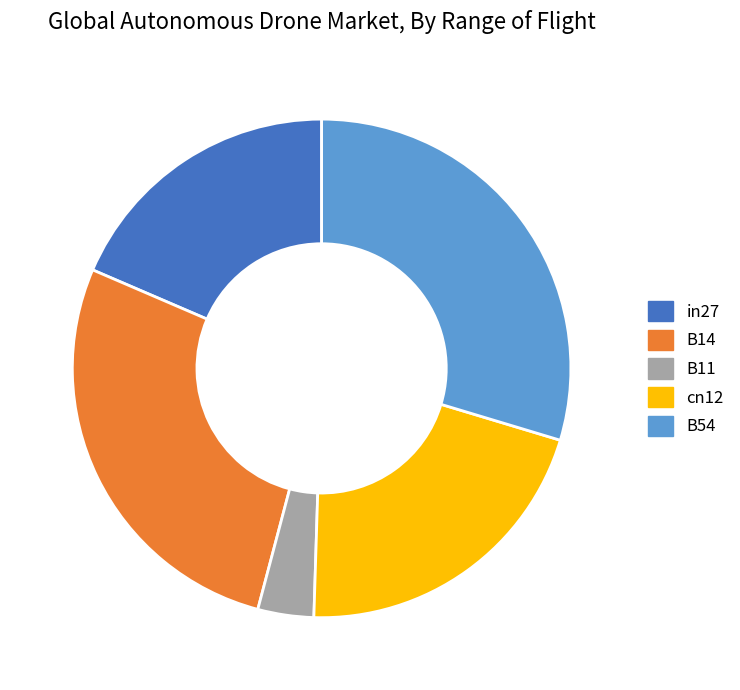

Count the number of slices in the pie.

5